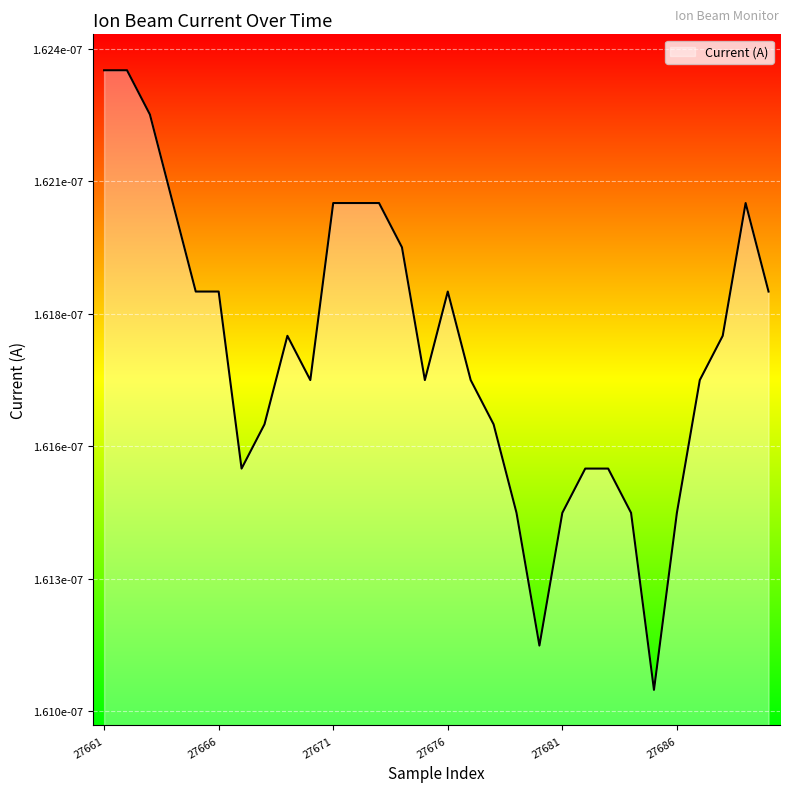

How many interior local valleys (lower than both neighbors) does the data have?

5